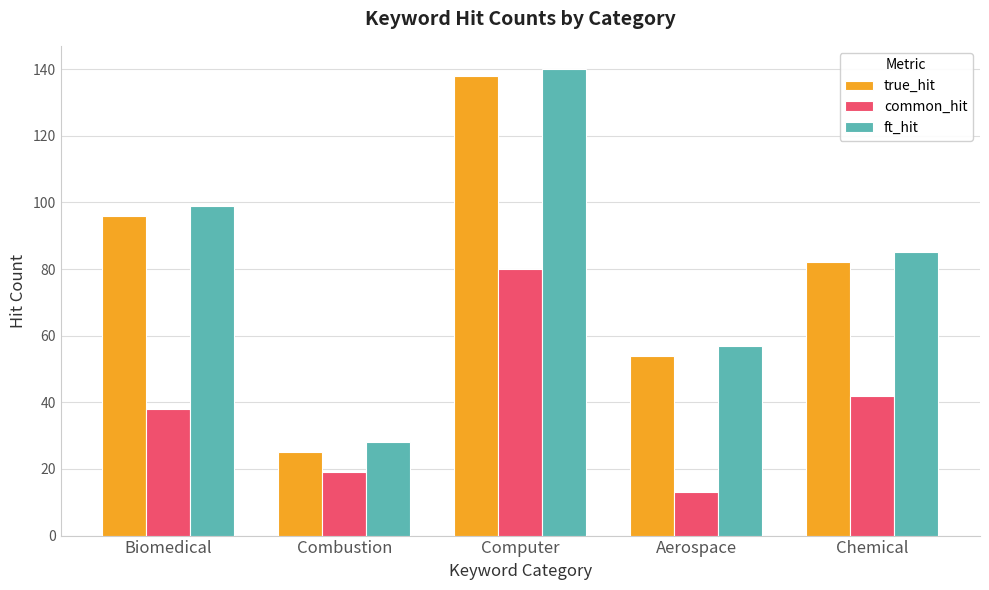

Which series has the largest total across all categories?

ft_hit